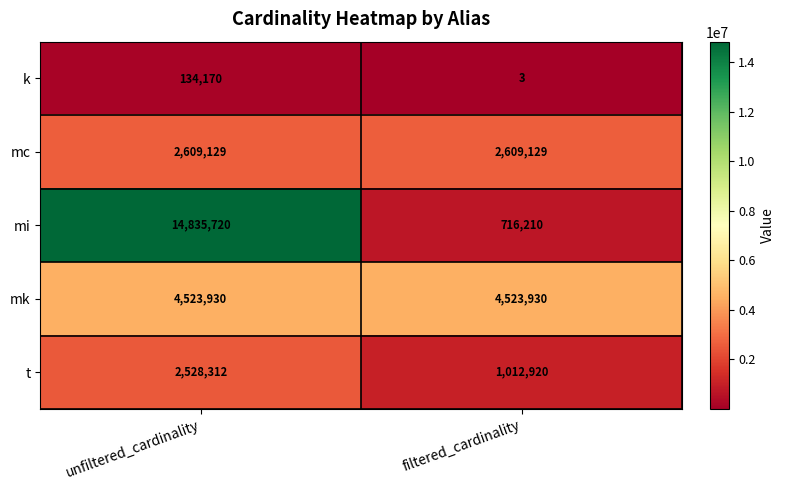

What value does the mk series have at unfiltered_cardinality?

4523930